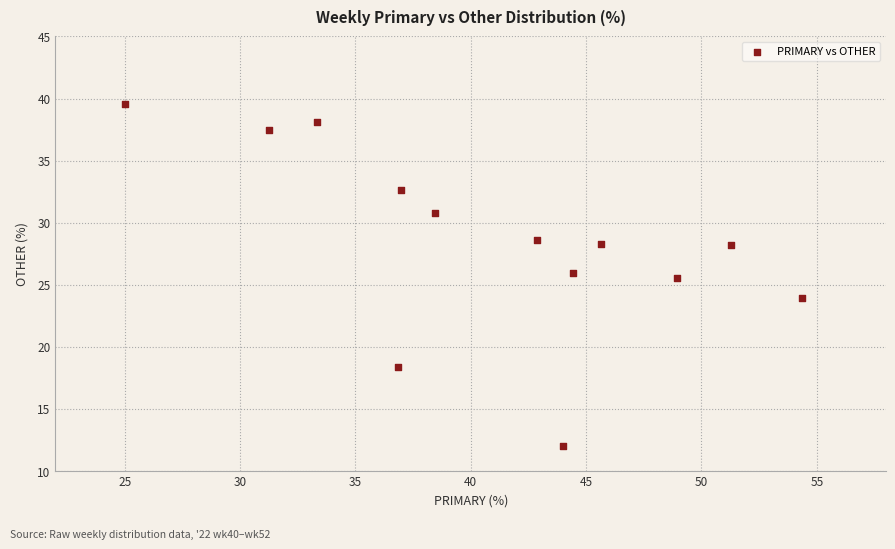

What Y value in the scatter plot is closest to 25?

25.5